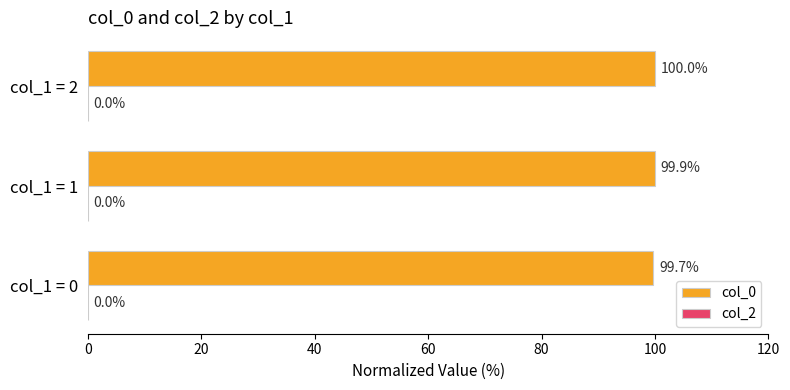

What is the smallest value displayed?

99.7